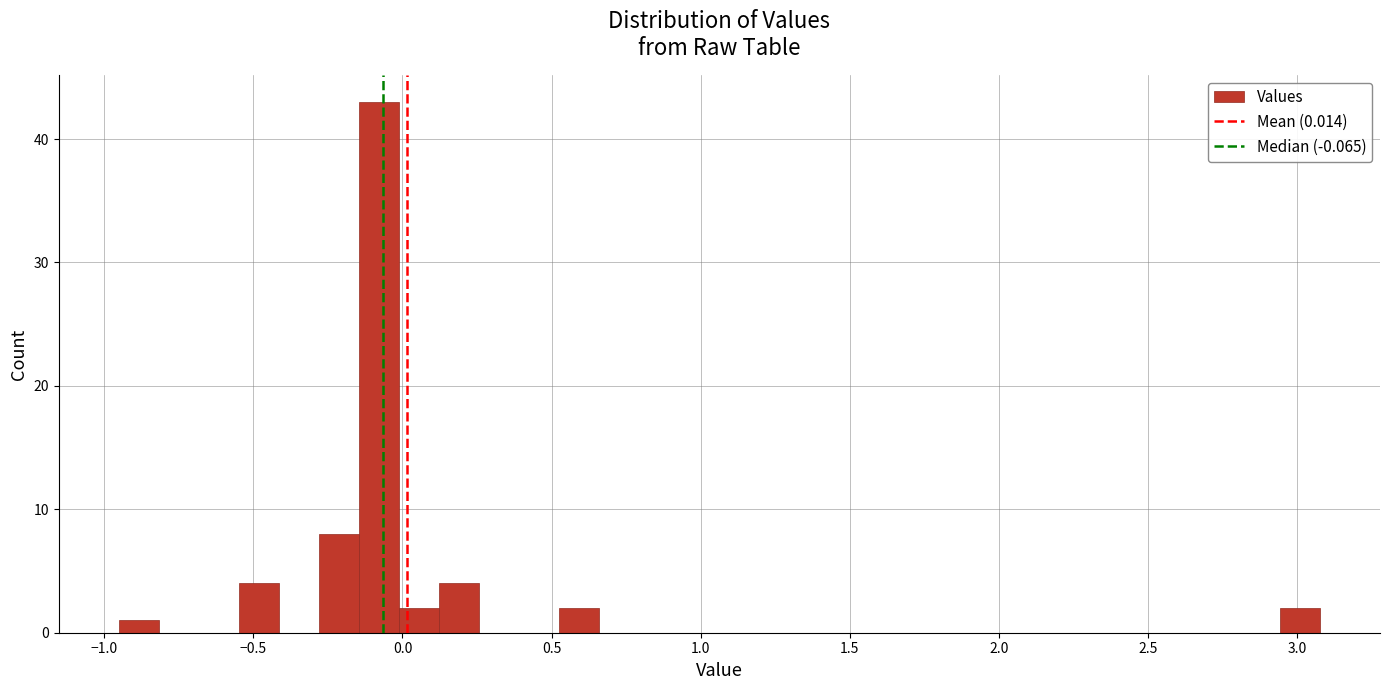

Read against the x-axis, roughly where is the centre of the tallest bar?

-0.10